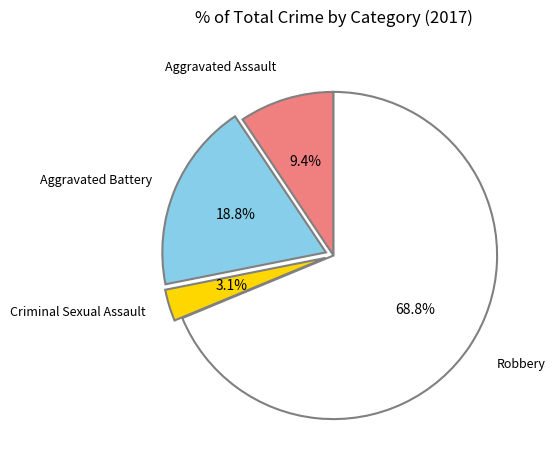

What is the ratio of the value at Aggravated Battery to the value at Robbery?

0.3